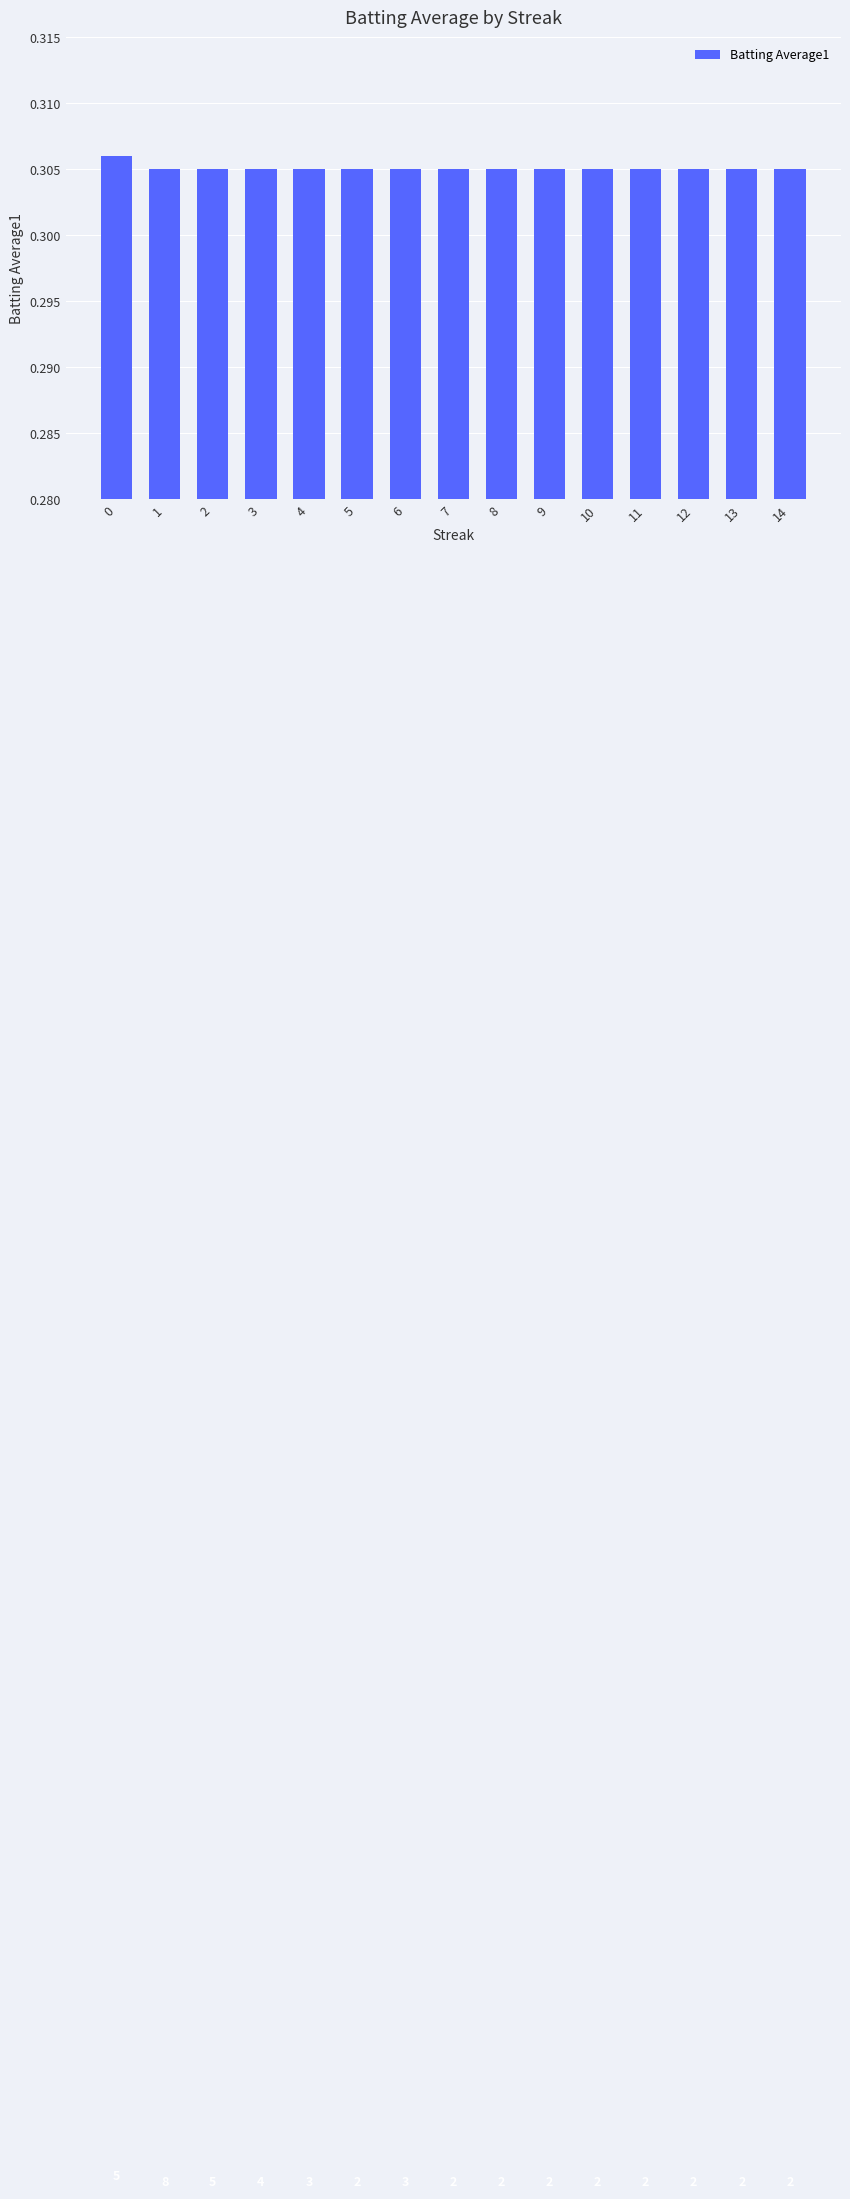

What is the greatest value displayed?

0.3